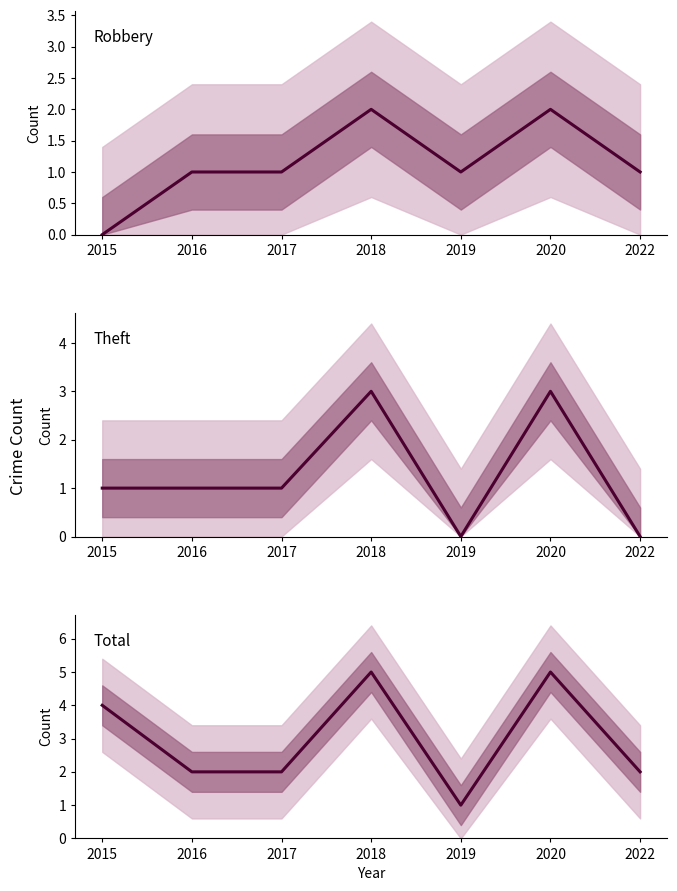

What is the average value of the Theft series?

1